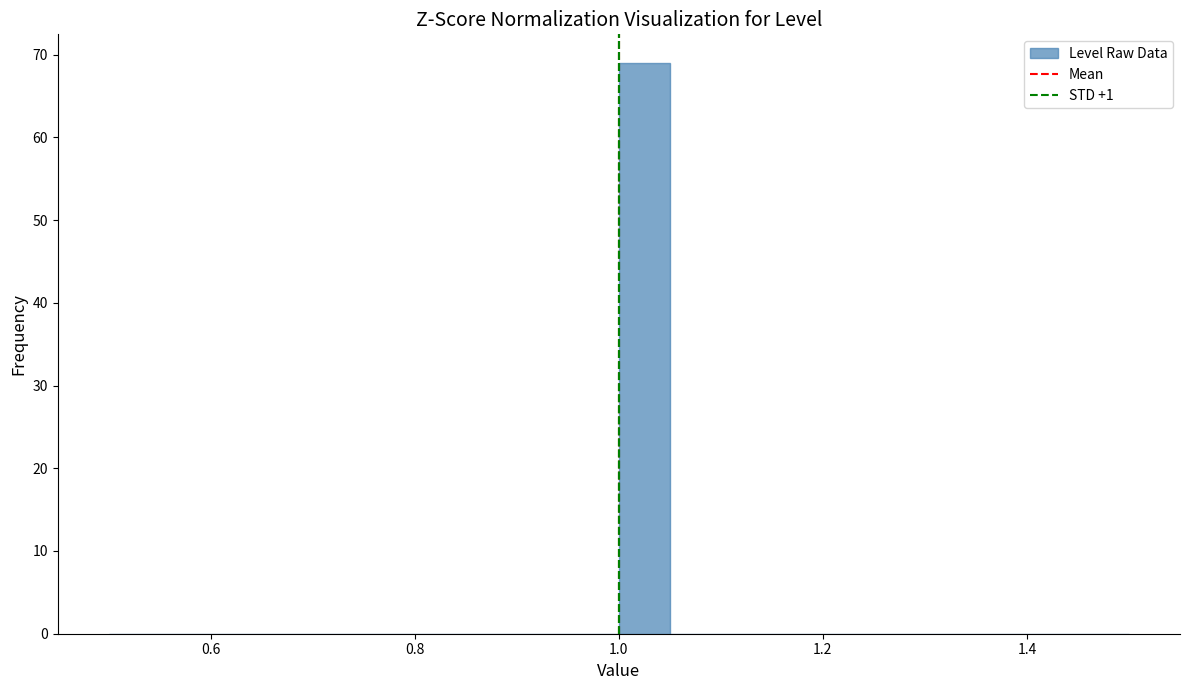

Read against the x-axis, roughly where is the centre of the tallest bar?

1.02